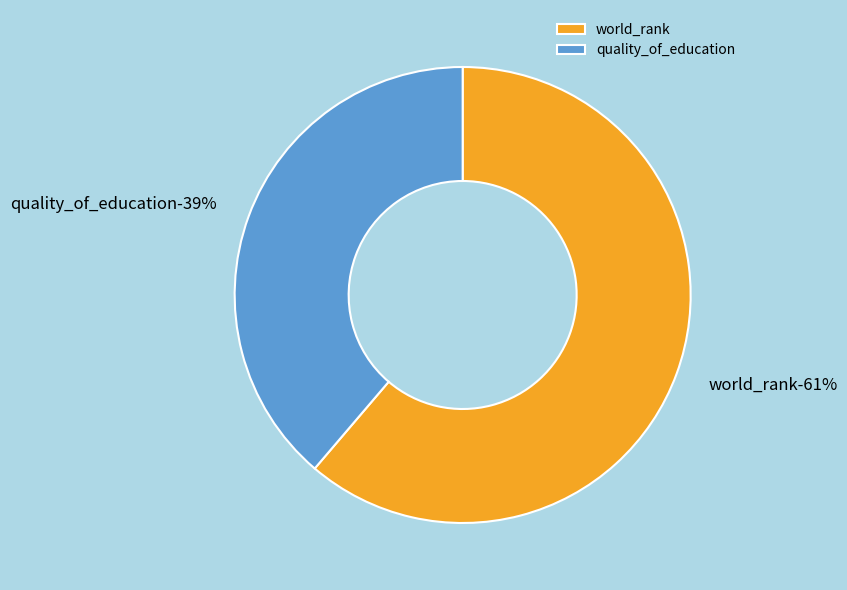

How many segments does this pie chart have?

2